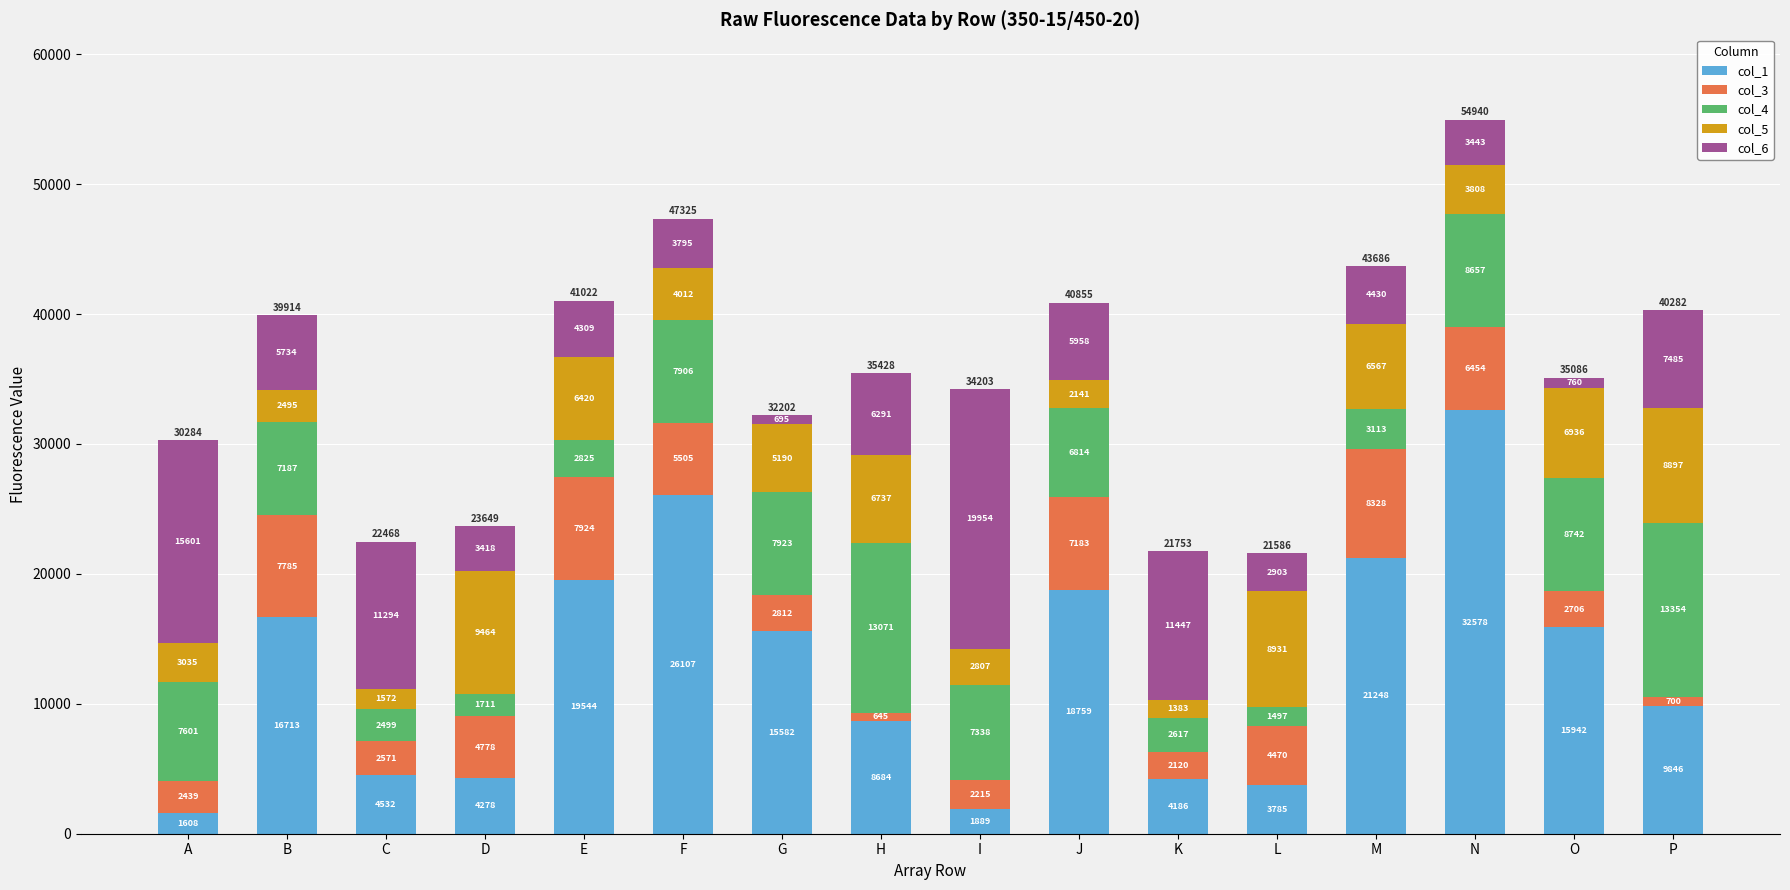

True or false: col_1 has a value of 16713 at B.

True